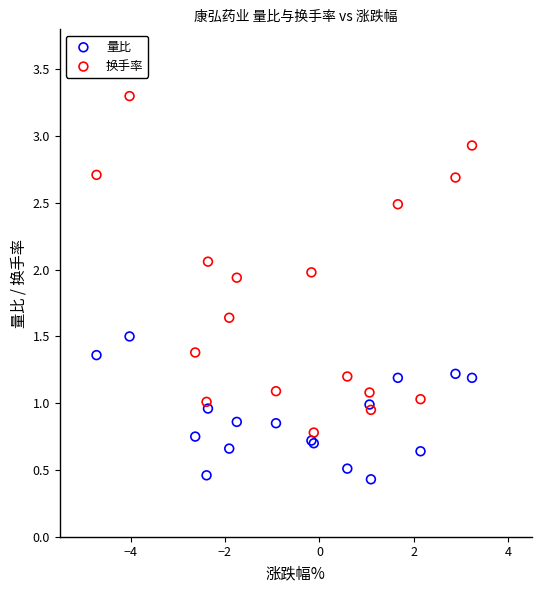

Which series contains the lowest Y value?

量比